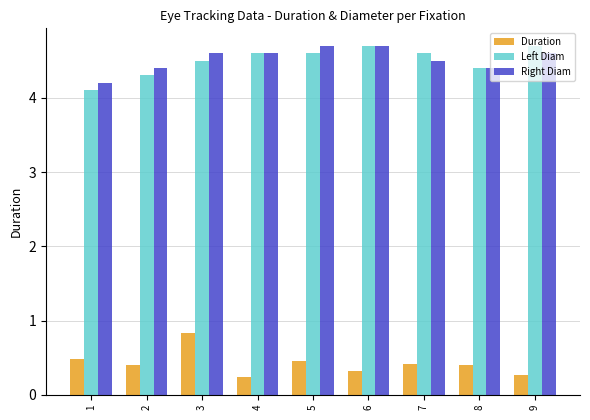

Between 5 and 8, which series saw the biggest shift?

Right Diam